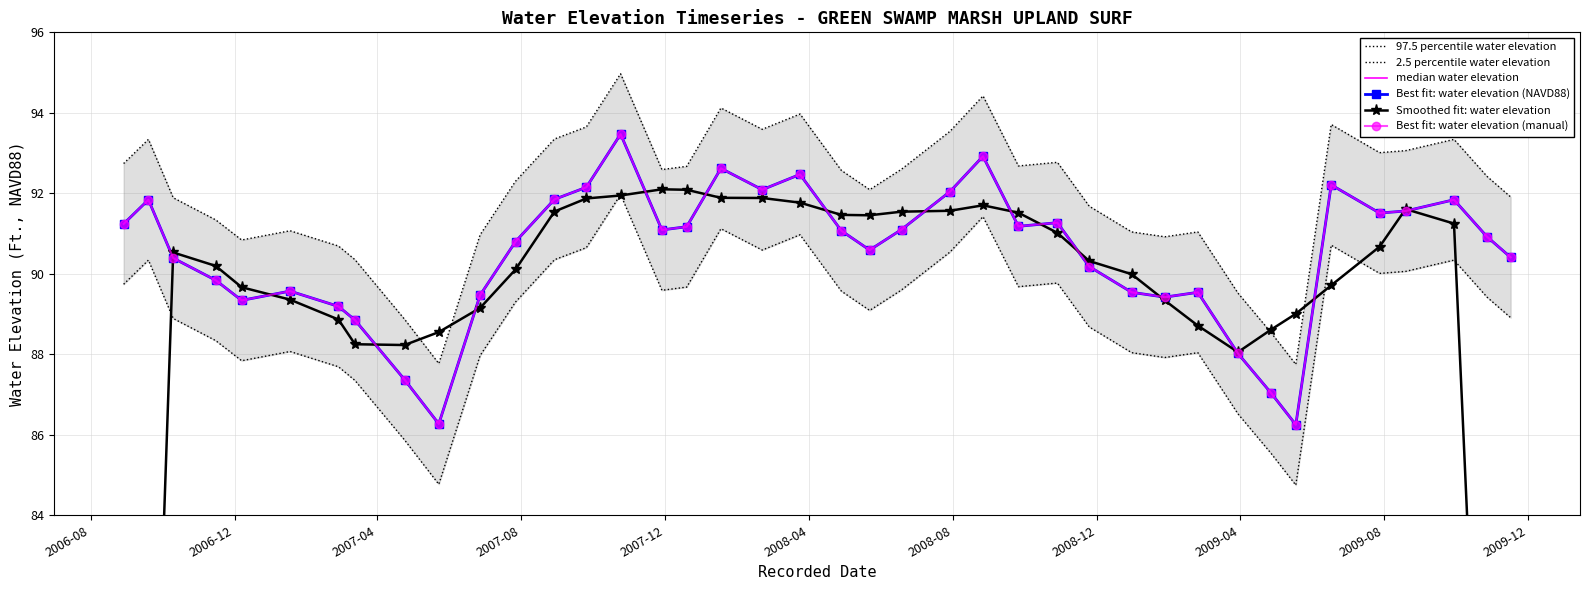

What is the value of the 97.5 percentile water elevation point at the 35th from the left?

93.7